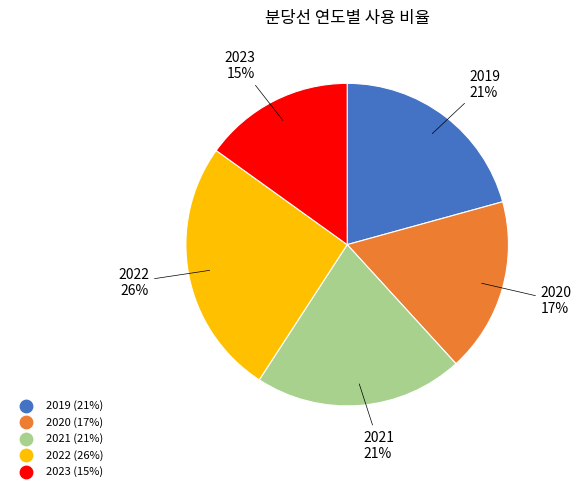

Count the number of slices in the pie.

5